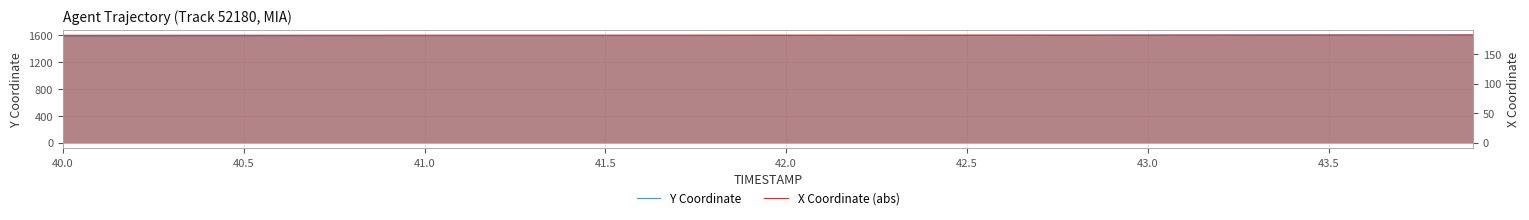

How many categories are shown in the chart?

40